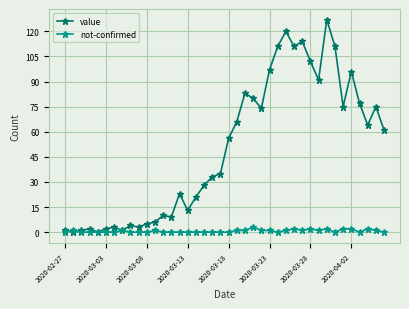

What is the maximum value for value?

127